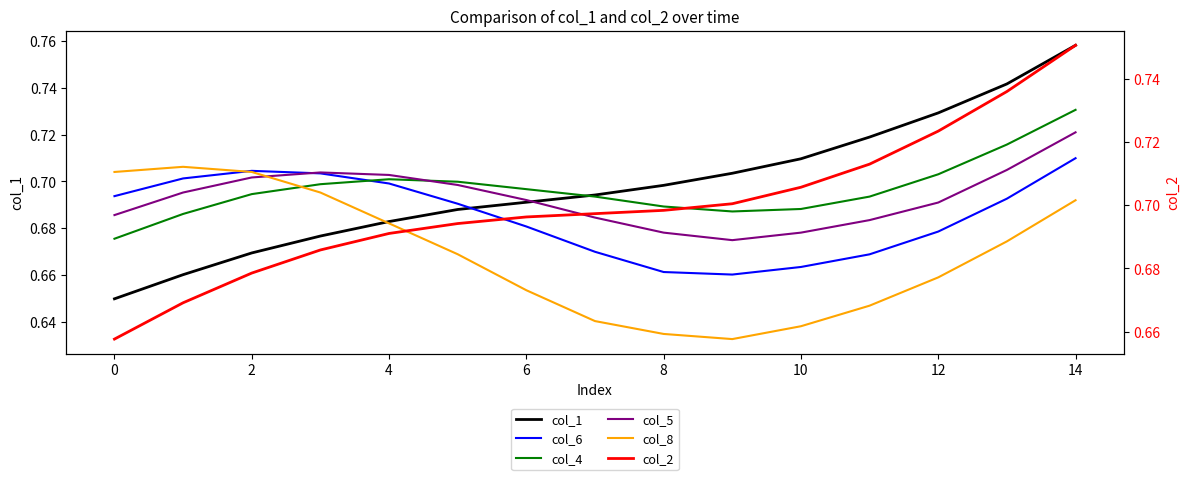

True or false: col_2 and col_1 cross at least once.

True